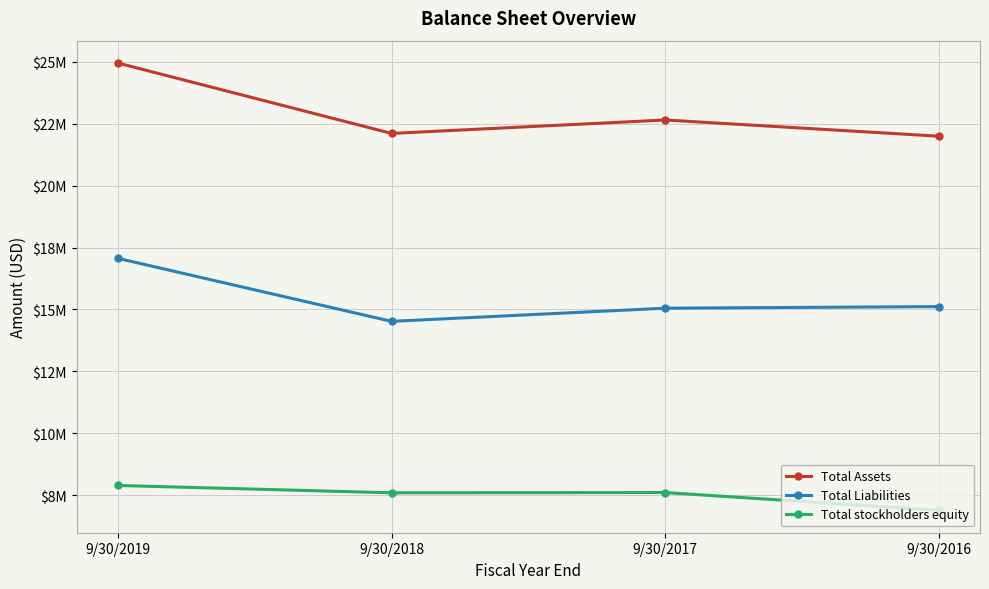

The value of Total stockholders equity at 9/30/2019 is 12719321. True or false?

False